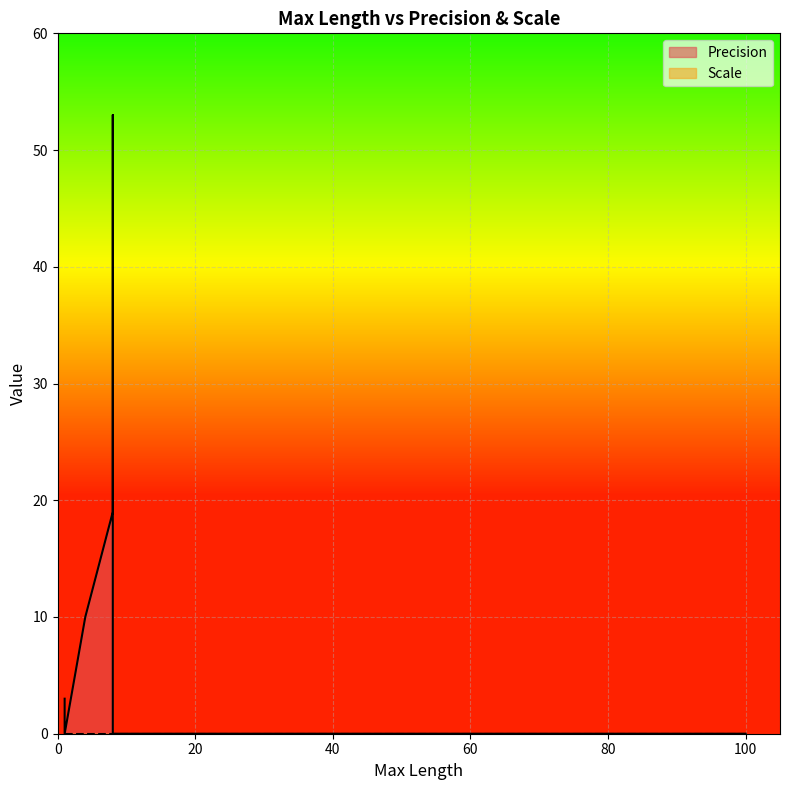

Rank the categories by Precision value from lowest to highest.

40, 100, 40, 1, 40, 8, 1, 1, 1, 1, 1, 1, 4, 8, 8, 8, 8, 8, 8, 8